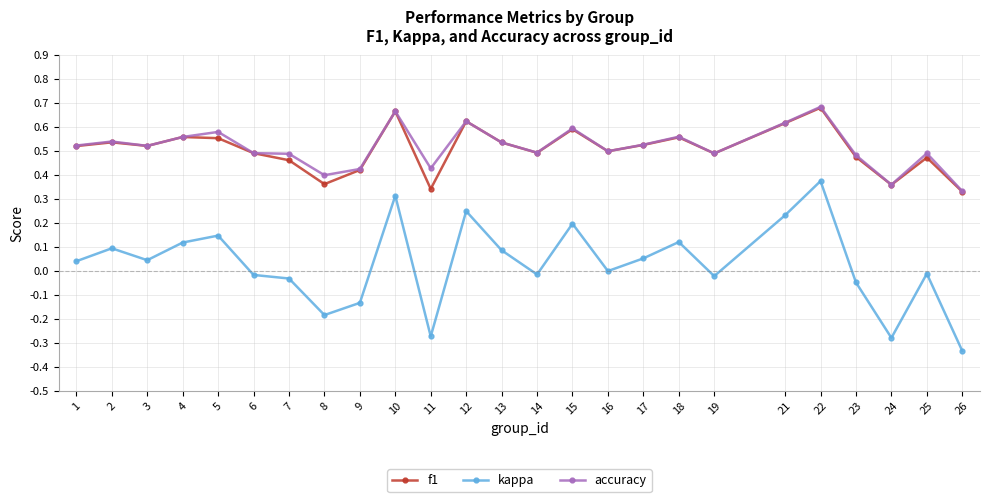

Count the number of categories in the chart.

25